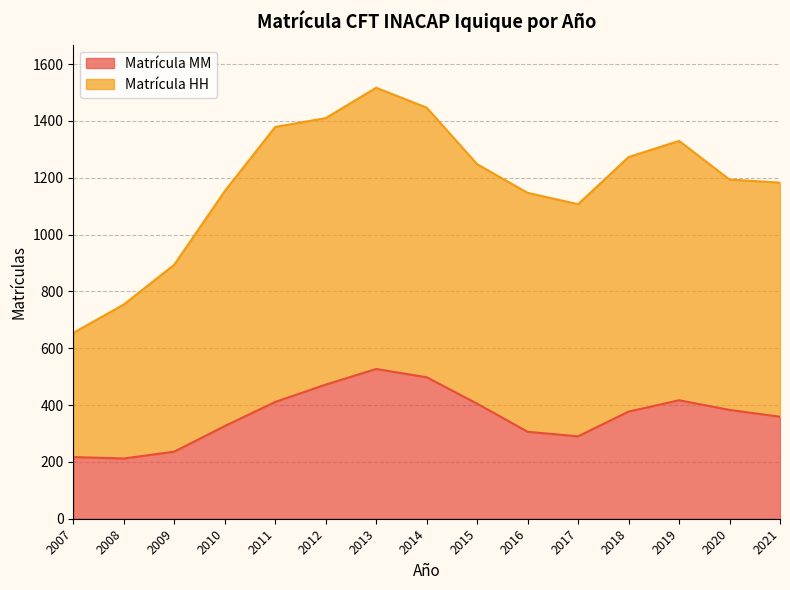

What is the value of the Matrícula MM point at the 8th from the left?

498